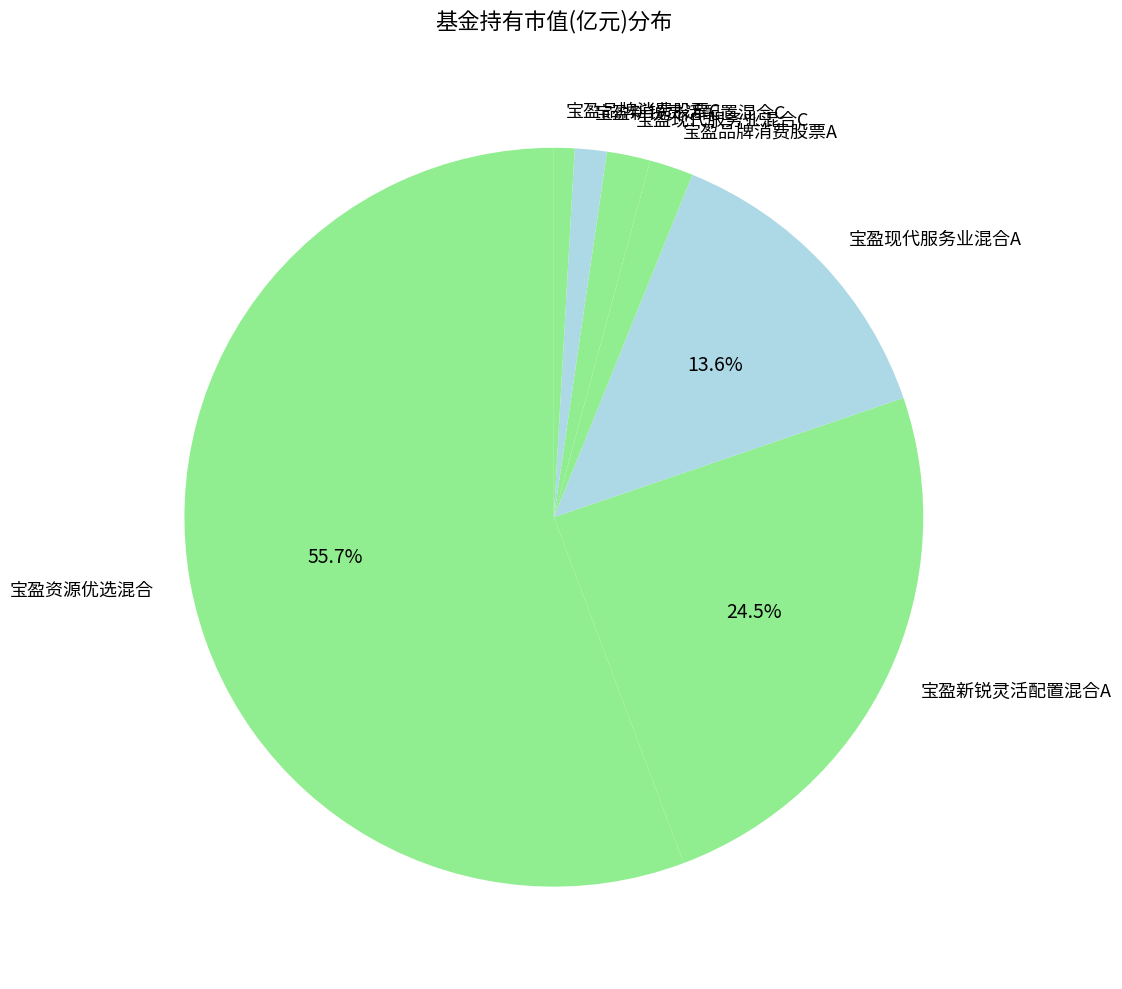

Is 宝盈现代服务业混合A the majority of the pie?

No